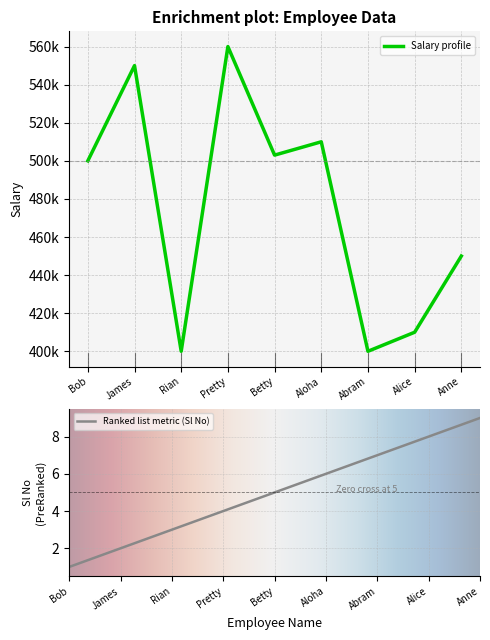

Between Pretty and Abram, which series saw the biggest shift?

Salary